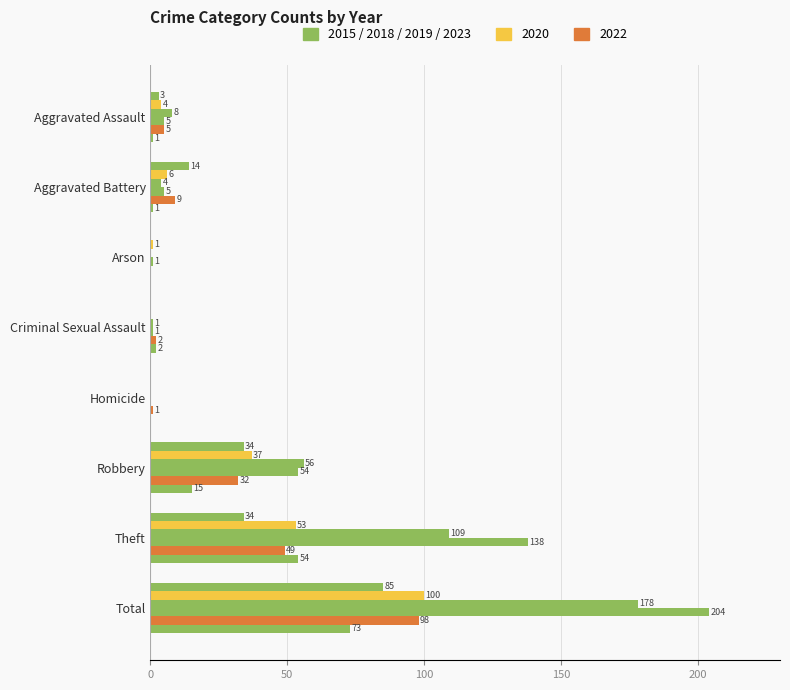

How many distinct data groups are displayed?

6